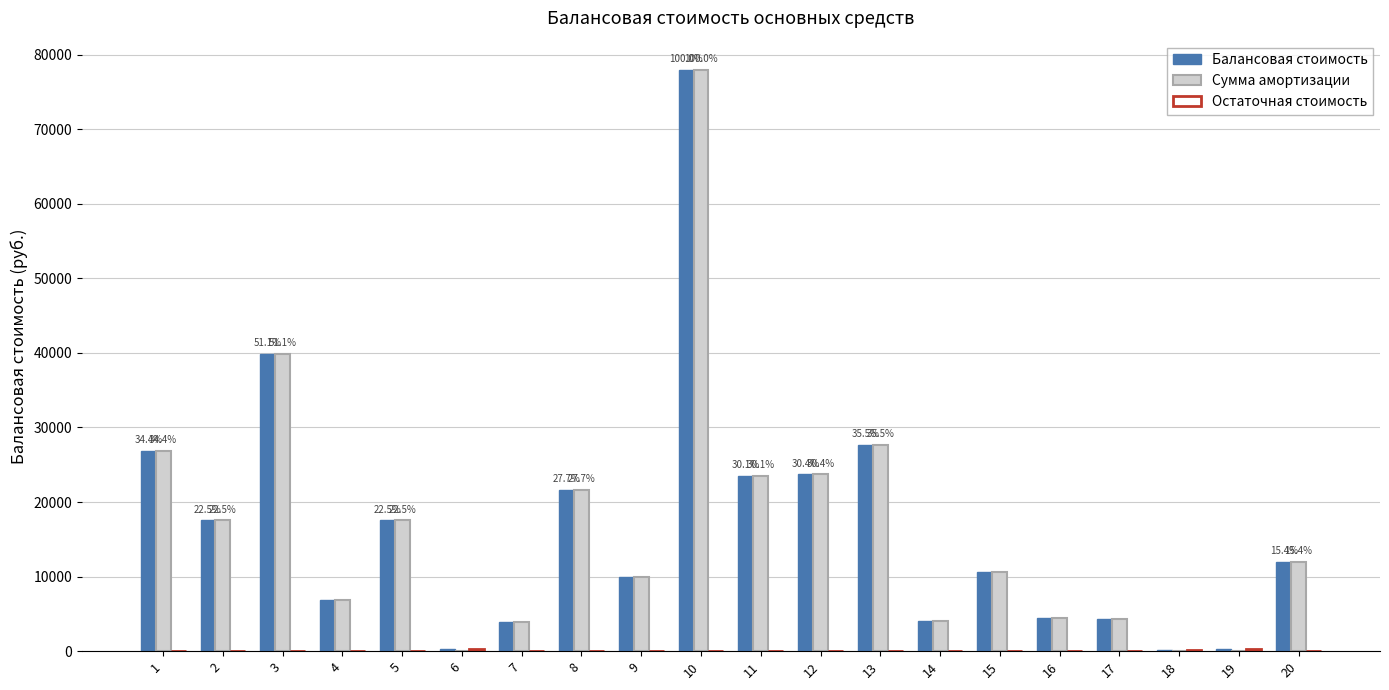

What is the maximum value shown in the chart?

77980.0